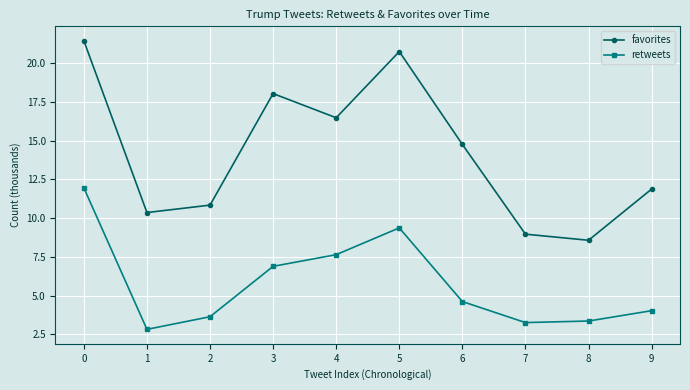

Reading left to right, transcribe all the data shown in this chart.

favorites: 0=21.4	1=10.4	2=10.8	3=18.0	4=16.5	5=20.7	6=14.8	7=9.0	8=8.6	9=11.9
retweets: 0=11.9	1=2.8	2=3.6	3=6.9	4=7.6	5=9.4	6=4.6	7=3.3	8=3.4	9=4.0